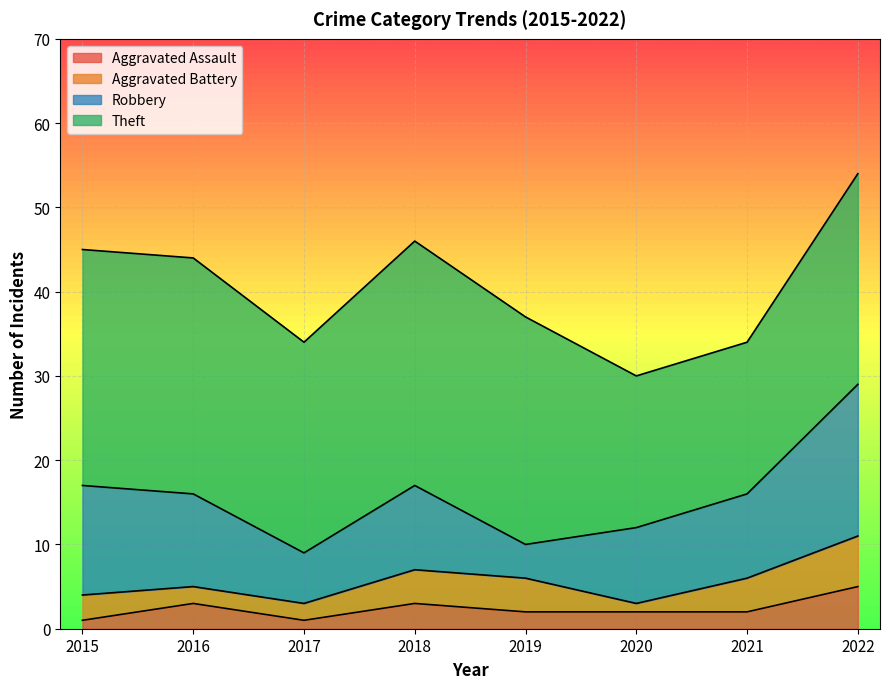

What are all the series names shown in the legend?

Aggravated Assault, Aggravated Battery, Robbery, Theft